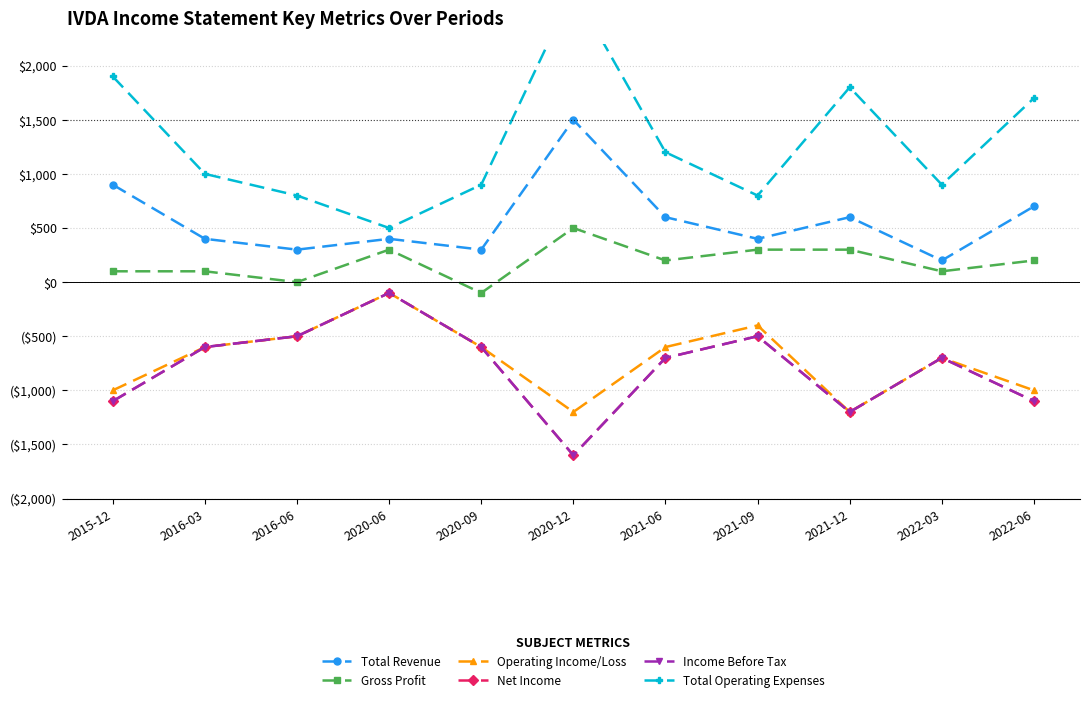

What is the minimum value shown in the chart?

-1600